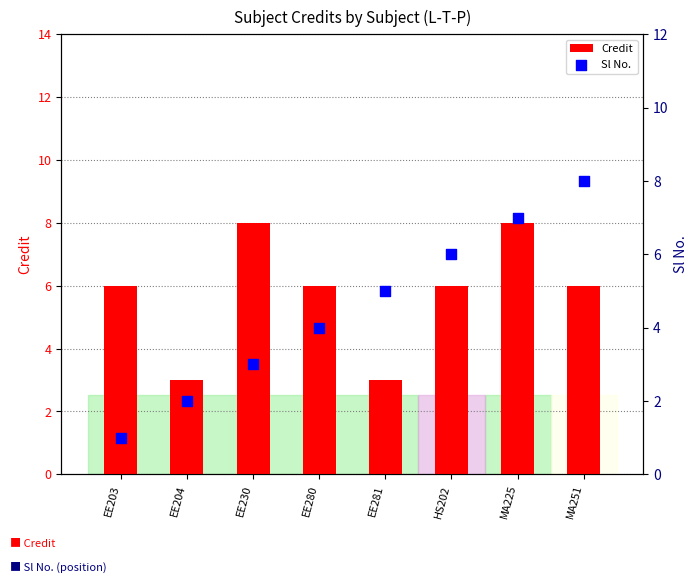

Which series has the largest Y range (max minus min)?

Sl No.